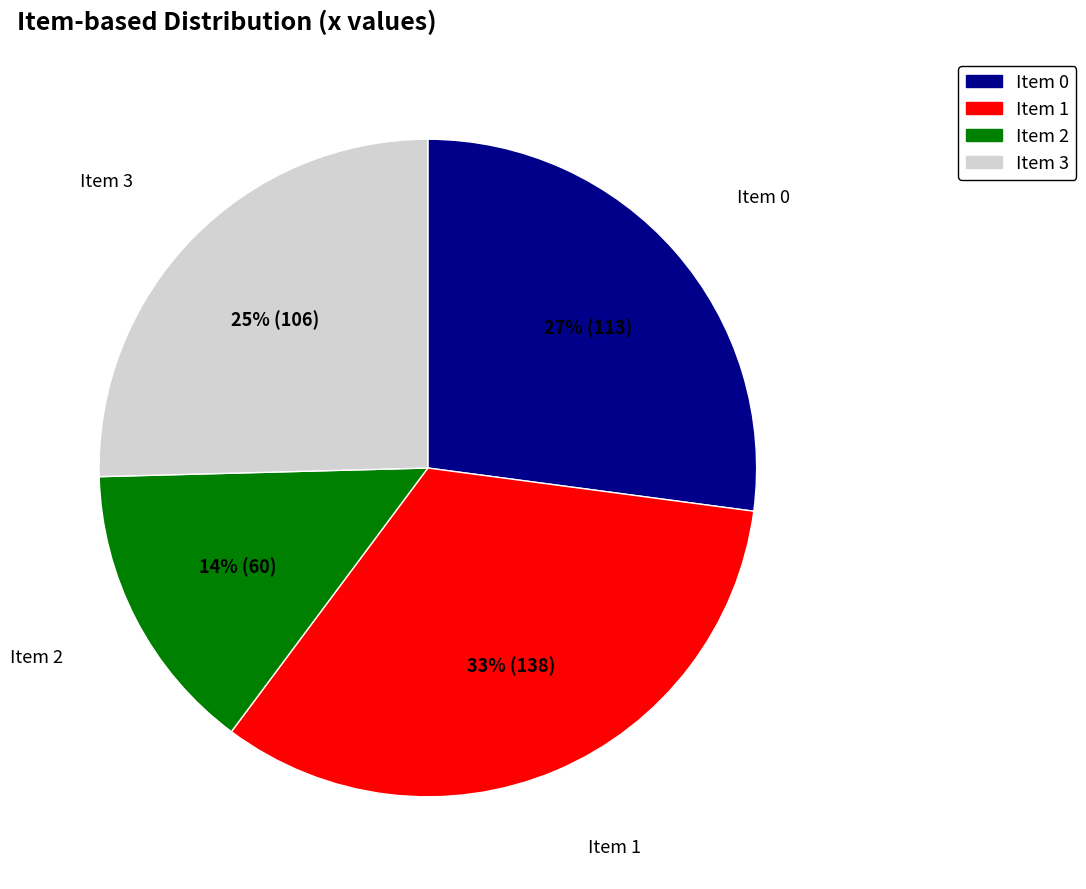

What percentage is the Item 3 slice, to the nearest percent?

25%